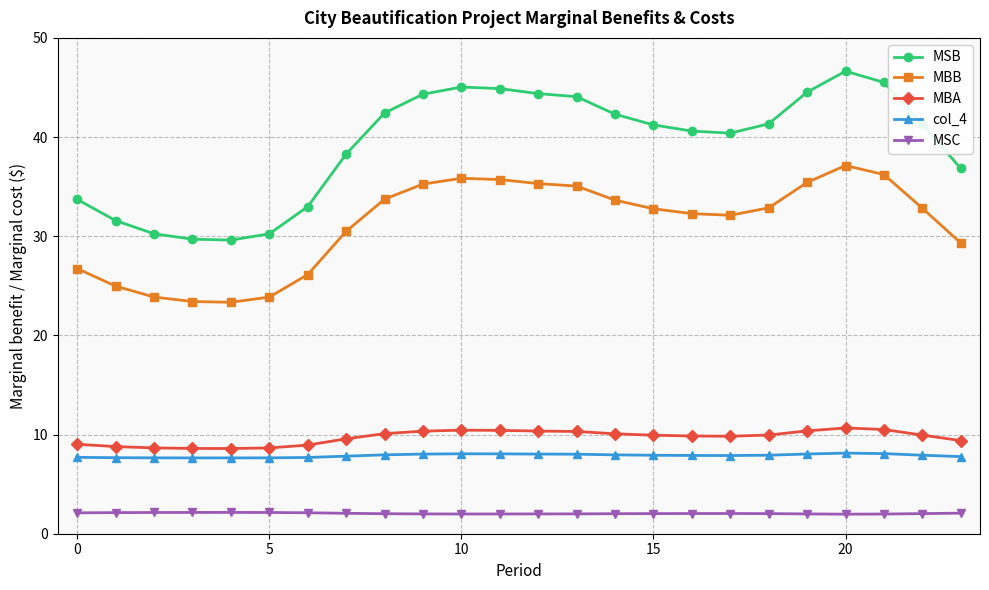

At how many categories does at least one series exceed 13?

24